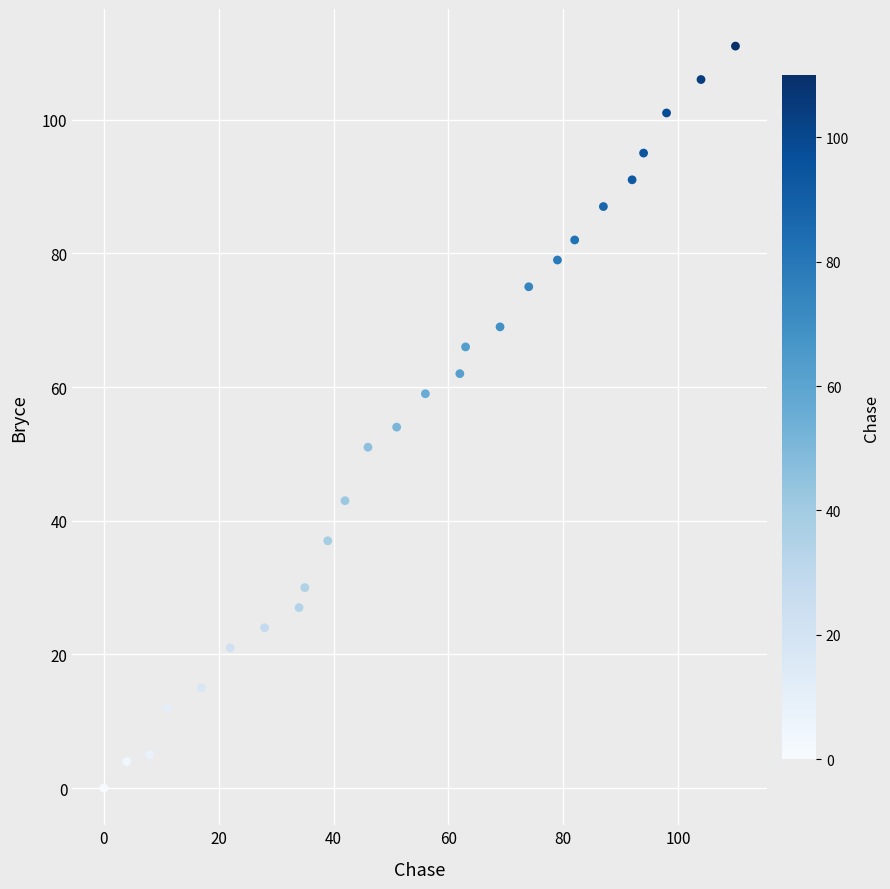

What is the range of X values (max minus min)?

110